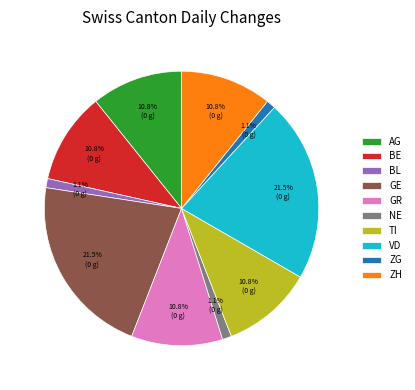

To the nearest percent, what is the average slice percentage?

10%